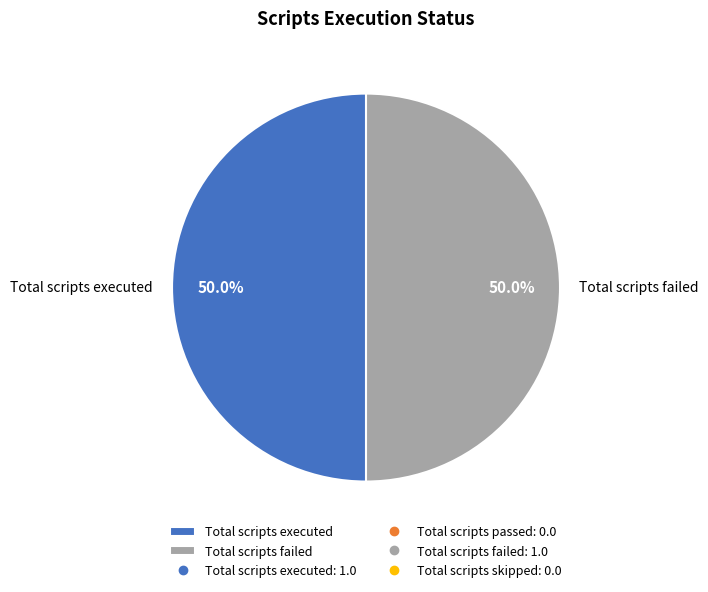

What is the ratio of the value at Total scripts executed to the value at Total scripts failed?

1.0